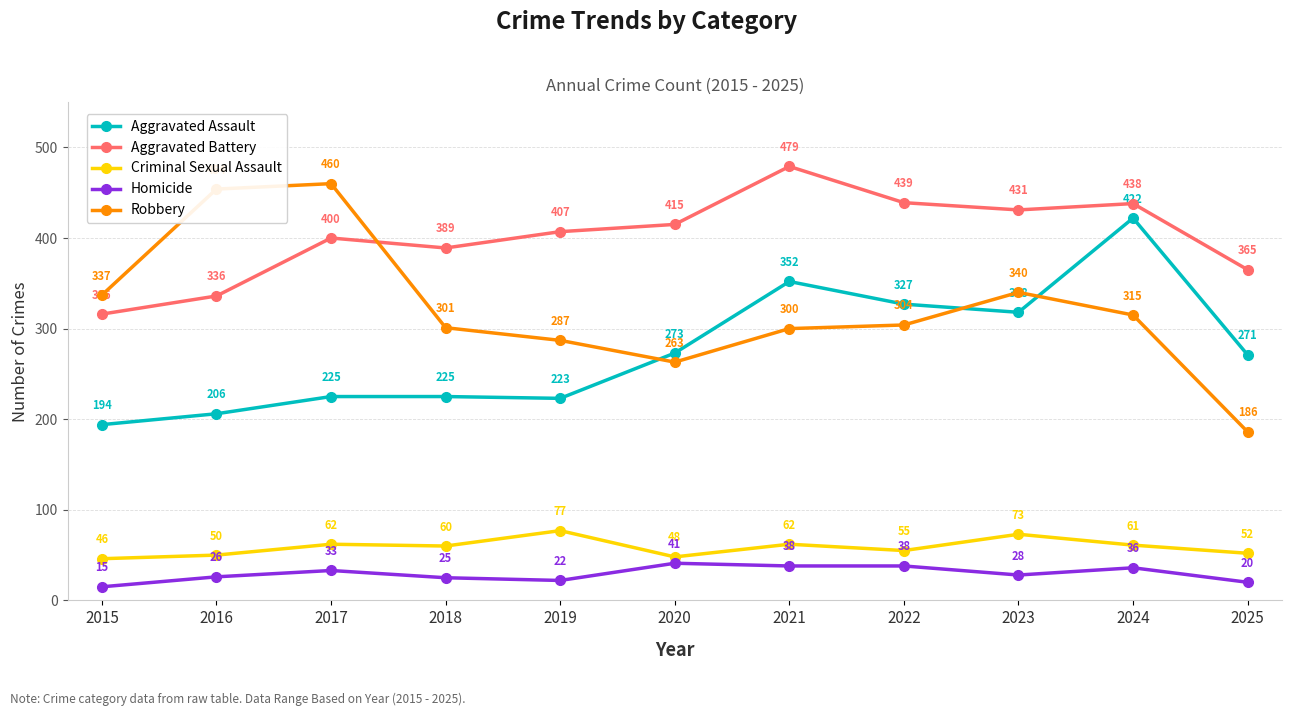

What is the average value of the Homicide series?

29